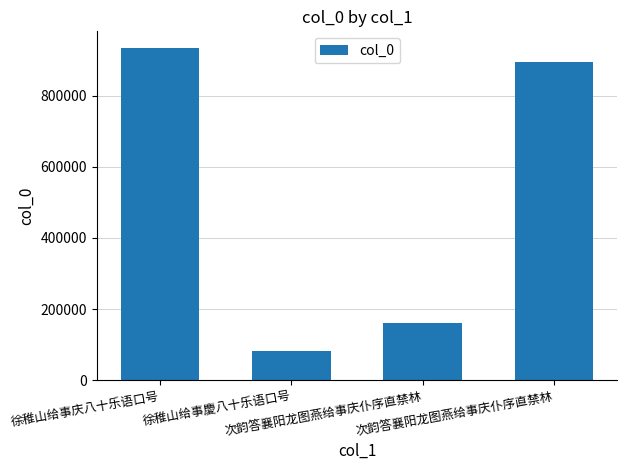

What is the change in value from 徐稚山给事庆八十乐语口号 to 次韵答襄阳龙图燕给事庆仆序直禁林?

-39218